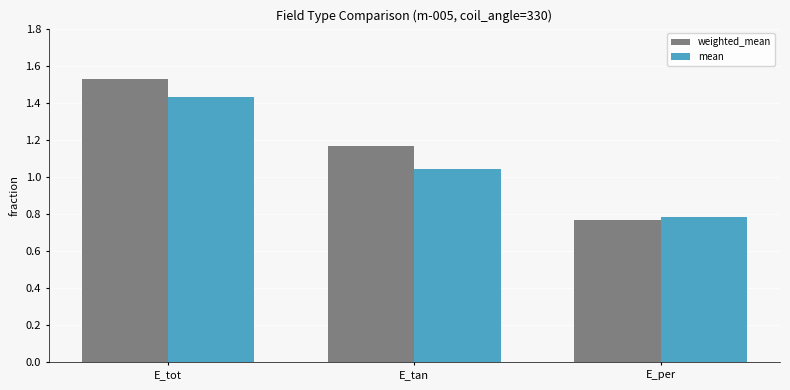

List the series in order of their overall mean, highest first.

weighted_mean, mean